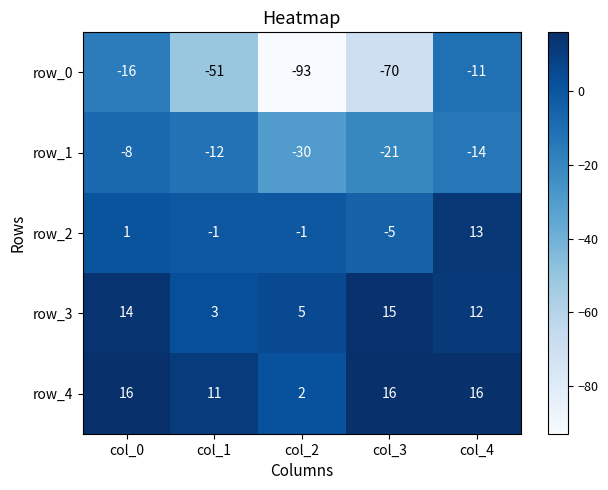

The value of row_1 at col_1 is -12. True or false?

True